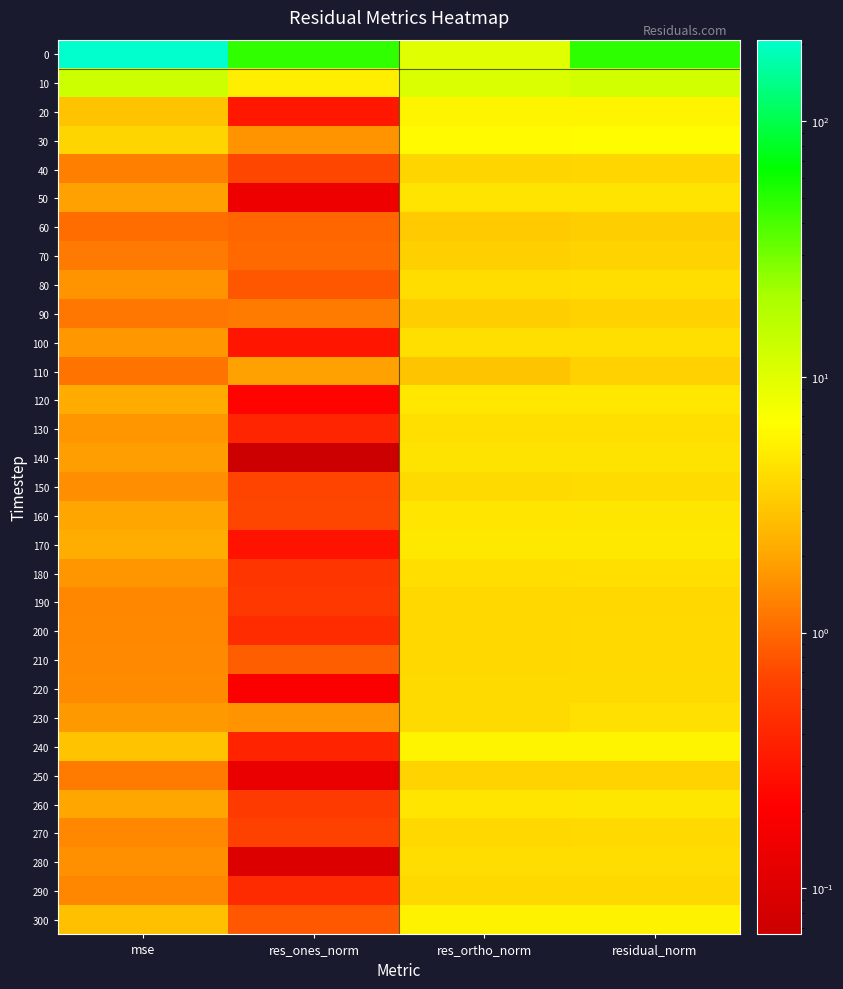

What is the total value across all series at res_ortho_norm?

145.4